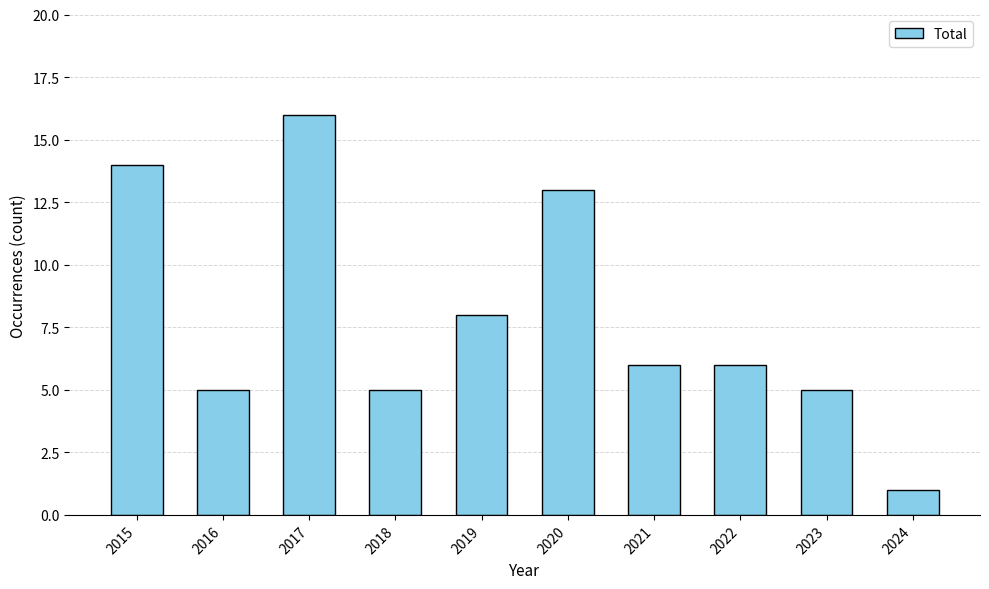

Which label corresponds to the smallest value in the chart?

2024